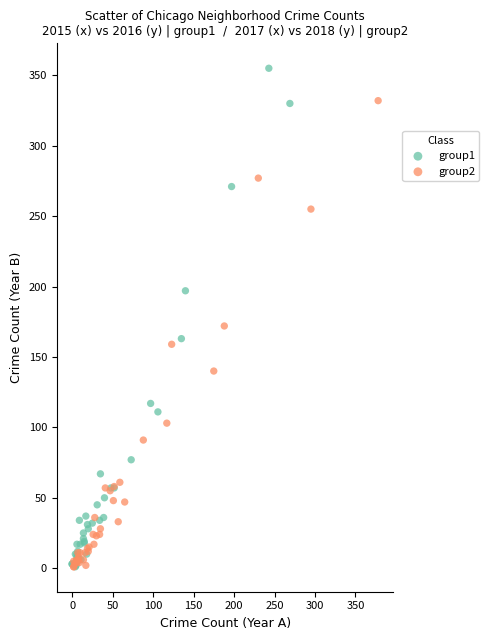

Which series has the largest Y range (max minus min)?

group1